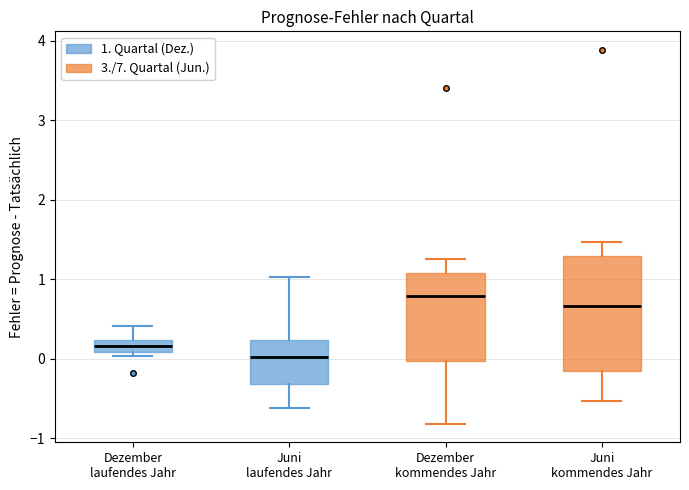

Reading left to right, read every box against the y-axis: the position of its median line, the range the box covers, and the ends of its whiskers. The values are not printed on the chart, so give them approximately, as read against the axis.

Dezember laufendes Jahr: median 0.2 (inside the box), box 0.1 to 0.2, whiskers 0.0 to 0.4
Juni laufendes Jahr: median 0.0, box -0.3 to 0.2, whiskers -0.6 to 1.0
Dezember kommendes Jahr: median 0.8, box 0.0 to 1.1, whiskers -0.8 to 1.3
Juni kommendes Jahr: median 0.7, box -0.2 to 1.3, whiskers -0.5 to 1.5